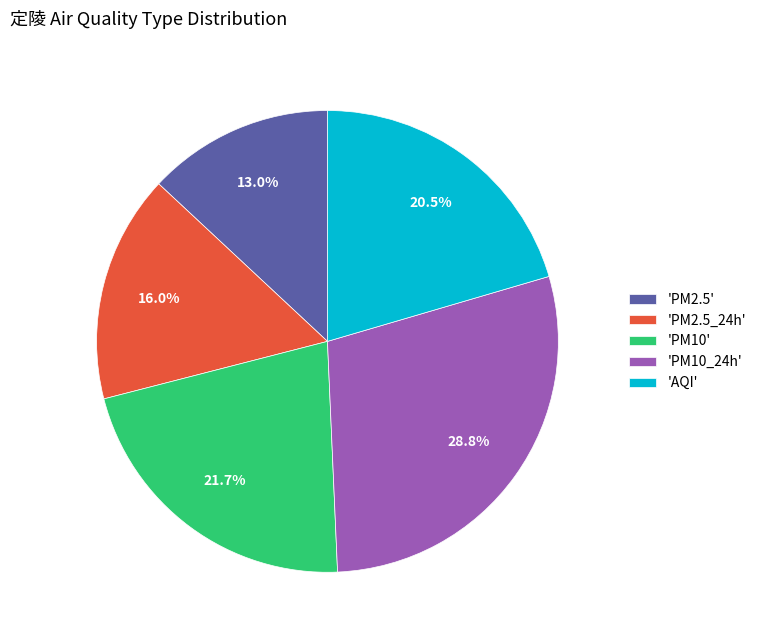

Does any single category account for the majority?

No